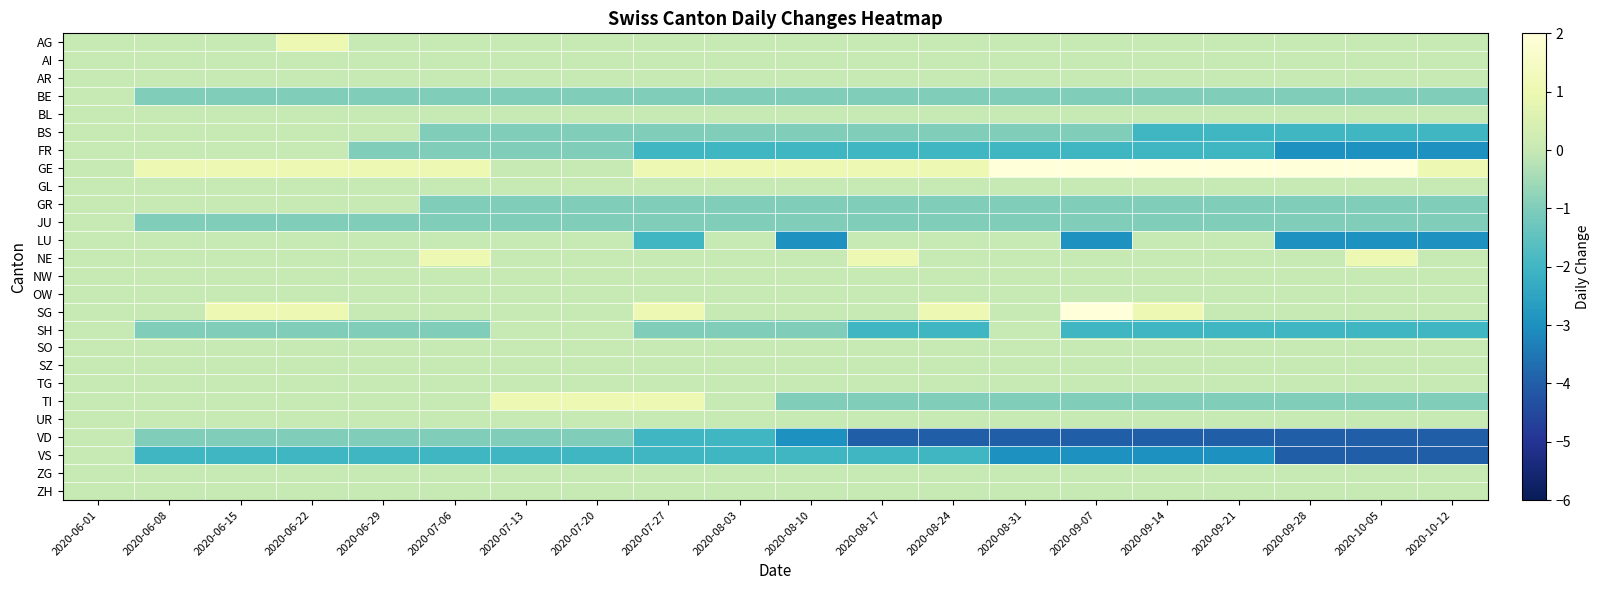

What is the difference between the highest and lowest values at 2020-10-12?

5